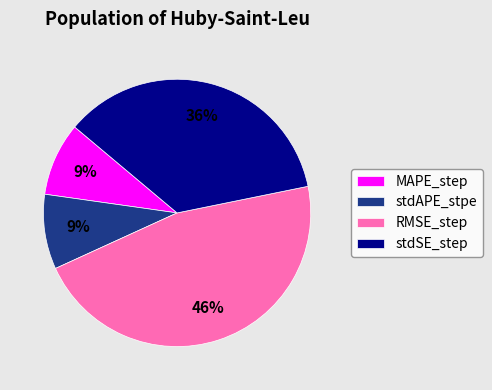

How many slices are in this pie chart?

4